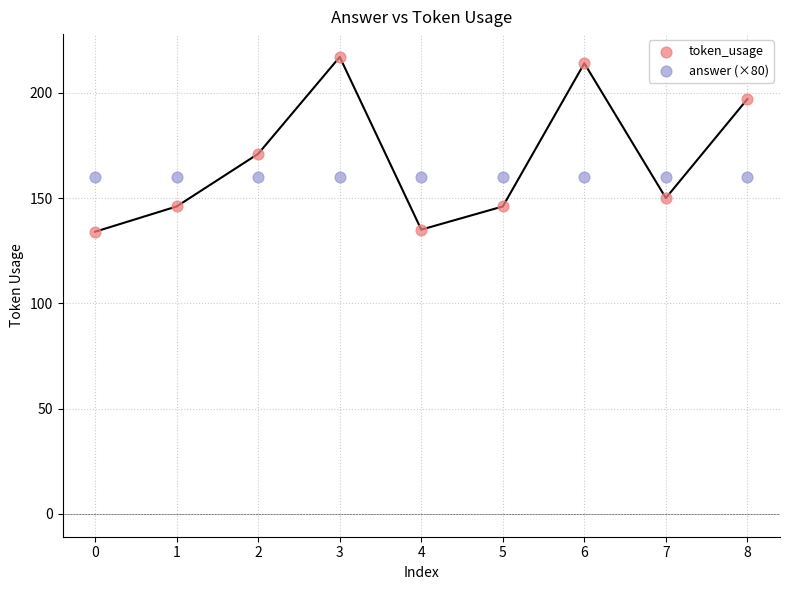

Which series reaches the minimum Y coordinate?

token_usage